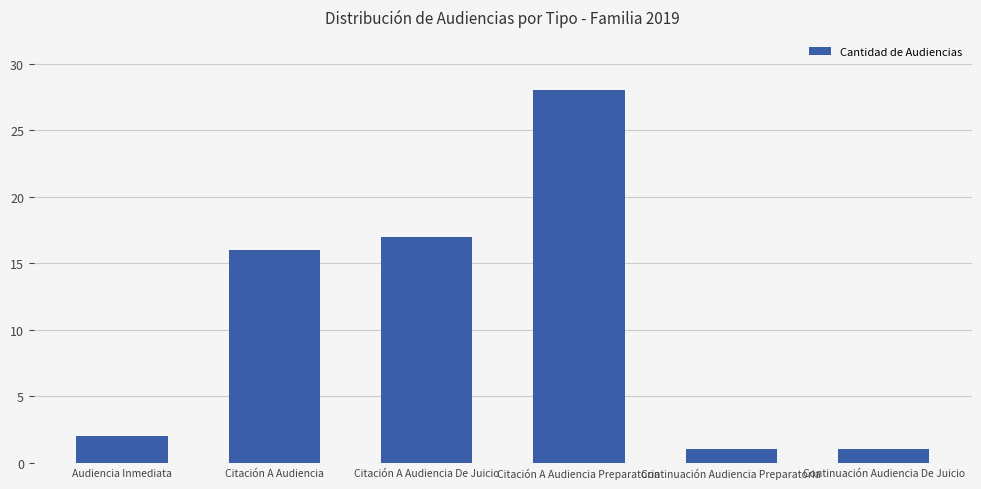

Between Continuación Audiencia De Juicio and Citación A Audiencia, which is larger?

Citación A Audiencia